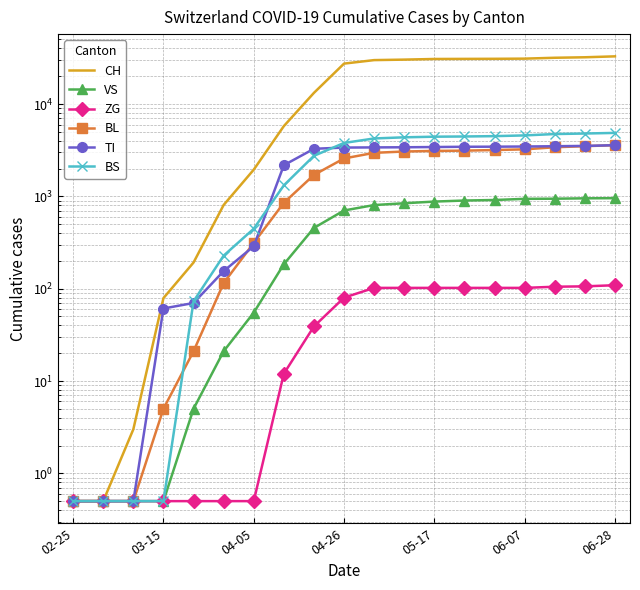

Rank the series at 06-28 from lowest to highest value.

ZG, VS, TI, BL, BS, CH